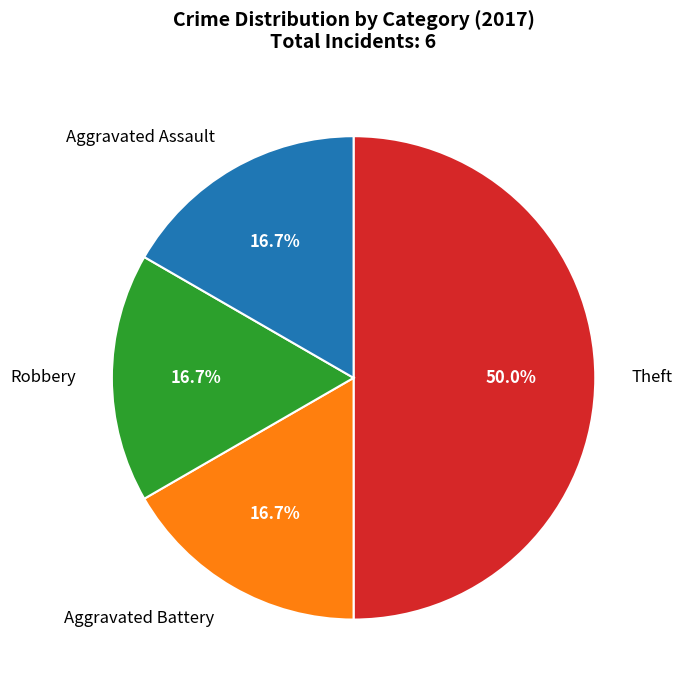

To the nearest percent, what percentage of the pie is Robbery?

17%